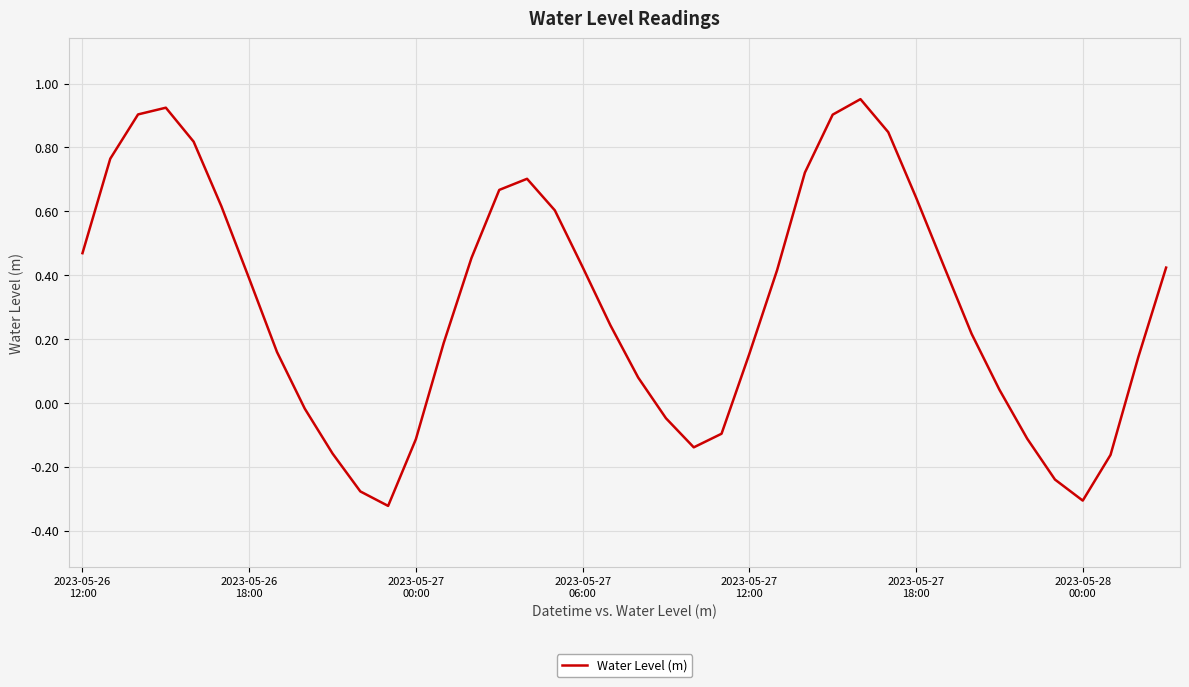

What is the difference between the maximum and minimum values?

1.3